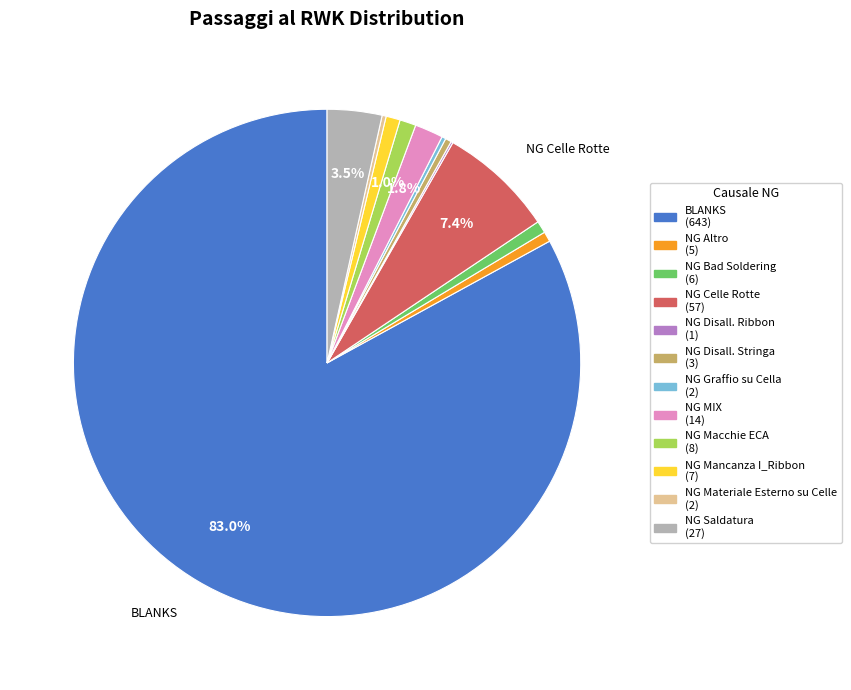

What is the largest slice in the pie chart?

BLANKS